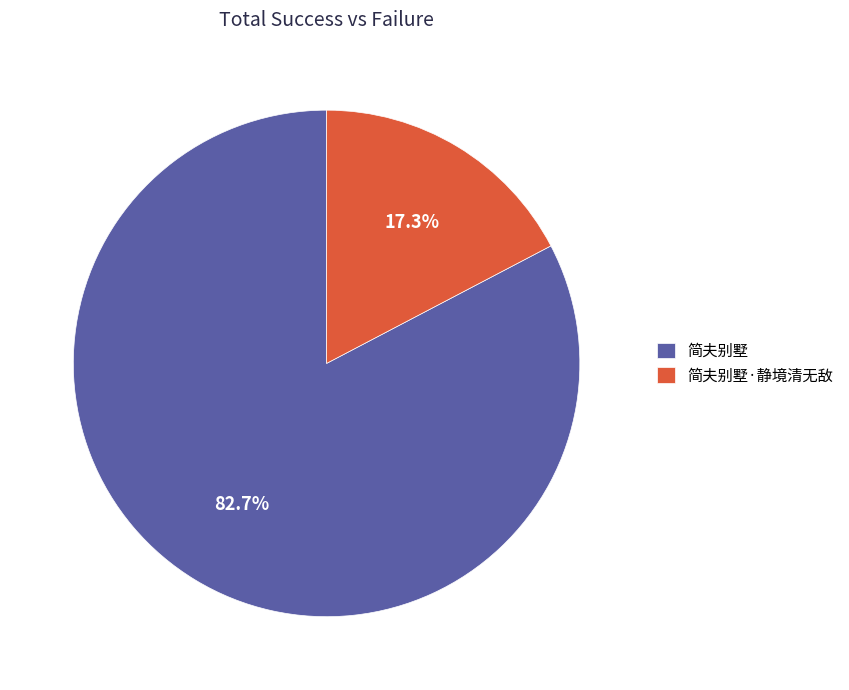

What percentage is the 简夫别墅·静境清无敌 slice, to the nearest percent?

17%